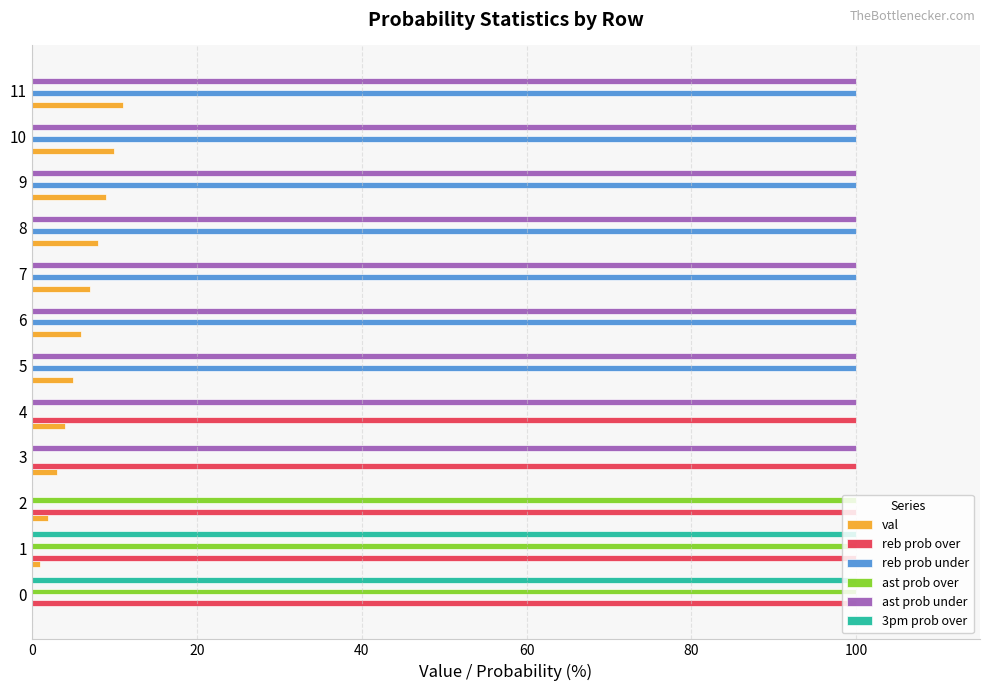

The val series shows 7 at 7. True or false?

True